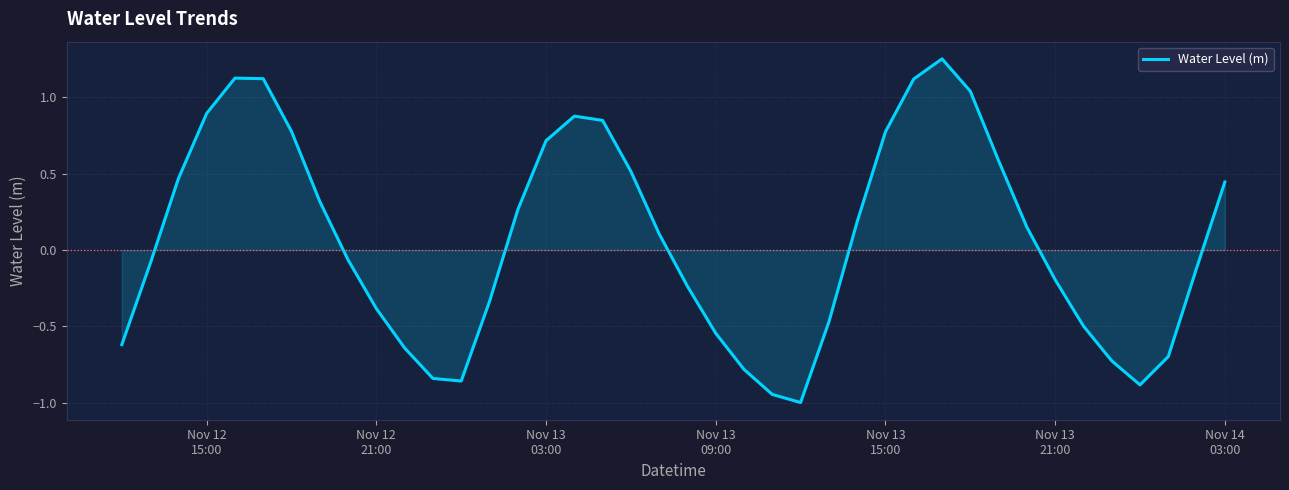

What is the smallest value displayed?

-1.0